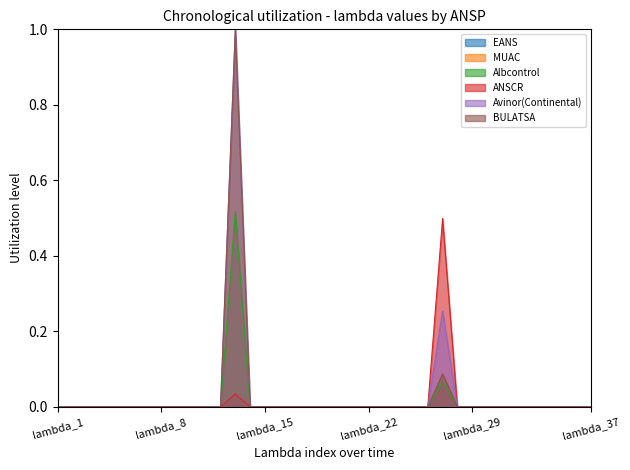

True or false: Avinor(Continental) and ANSCR cross at least once.

False